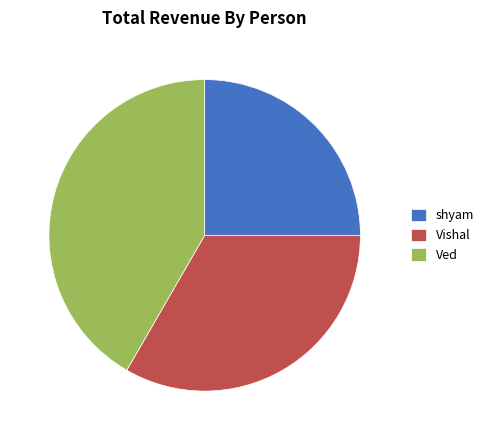

Is Vishal the majority of the pie?

No